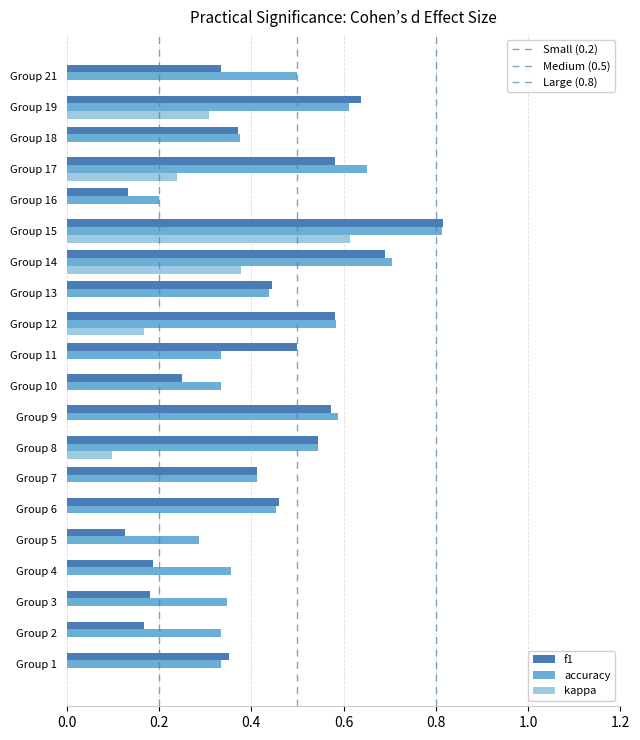

What is the value of the accuracy bar at the 16th from the left?

0.2